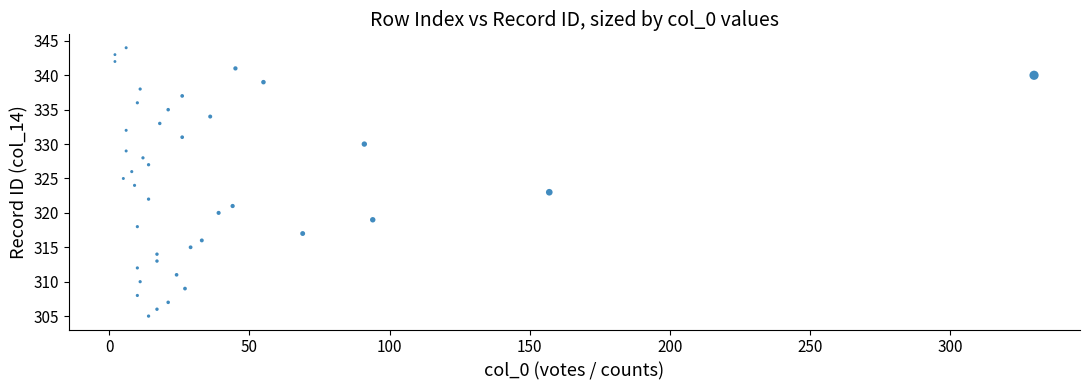

What is the range of X values (max minus min)?

328